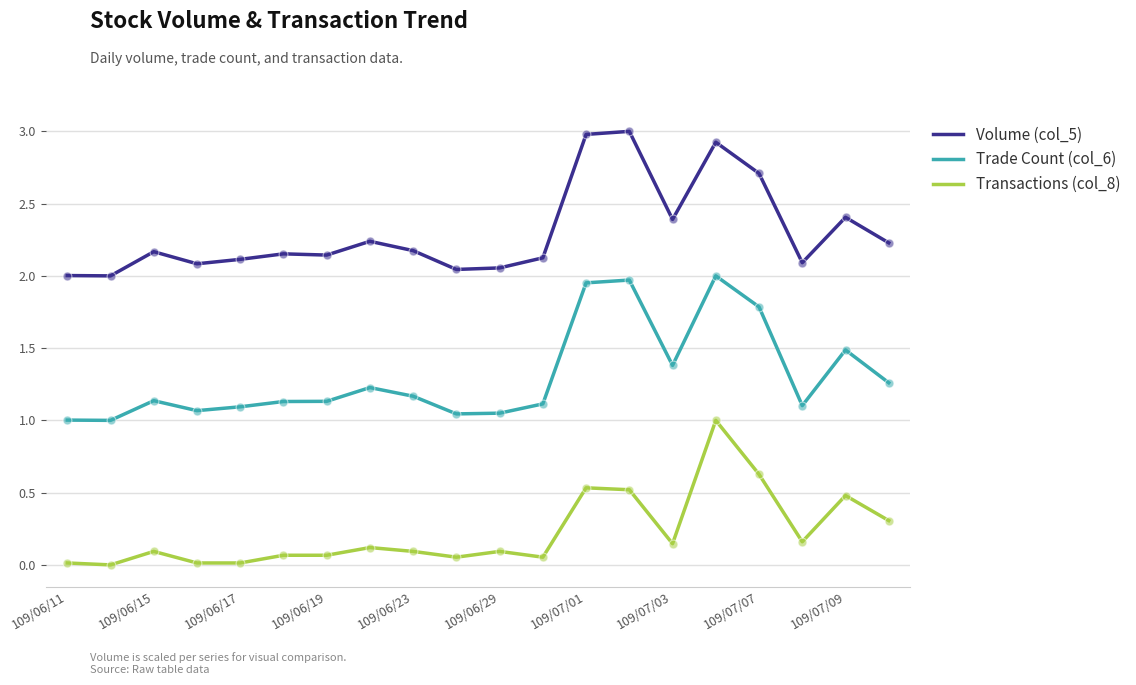

True or false: Transactions (col_8) and Volume (col_5) intersect in this chart.

False